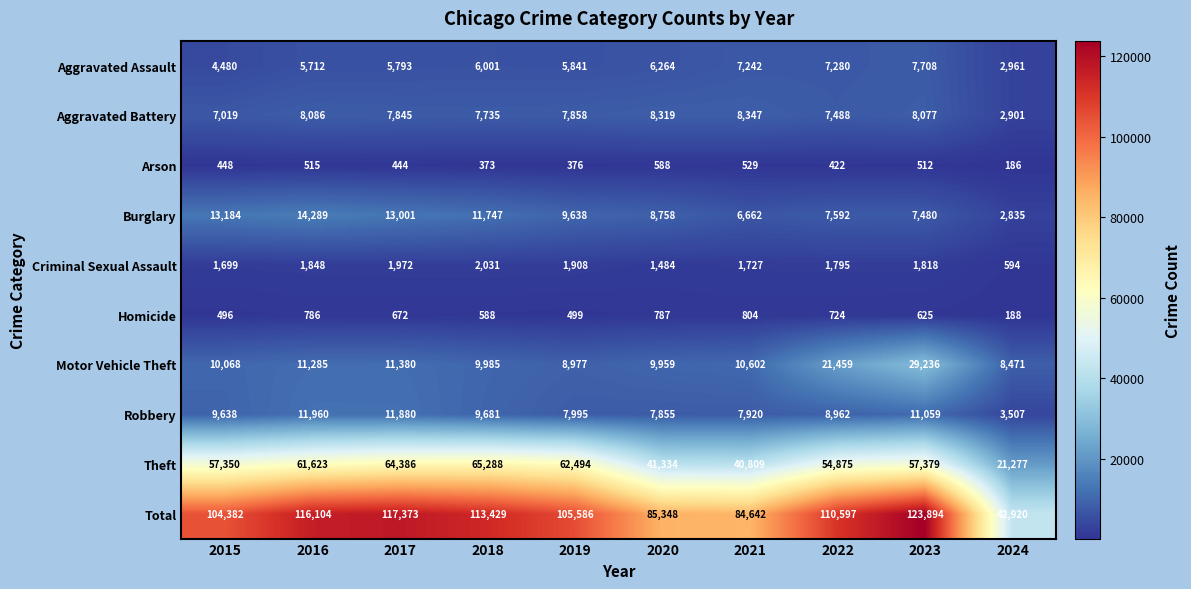

At 2020, list the series in order from largest to smallest.

Total, Theft, Motor Vehicle Theft, Burglary, Aggravated Battery, Robbery, Aggravated Assault, Criminal Sexual Assault, Homicide, Arson